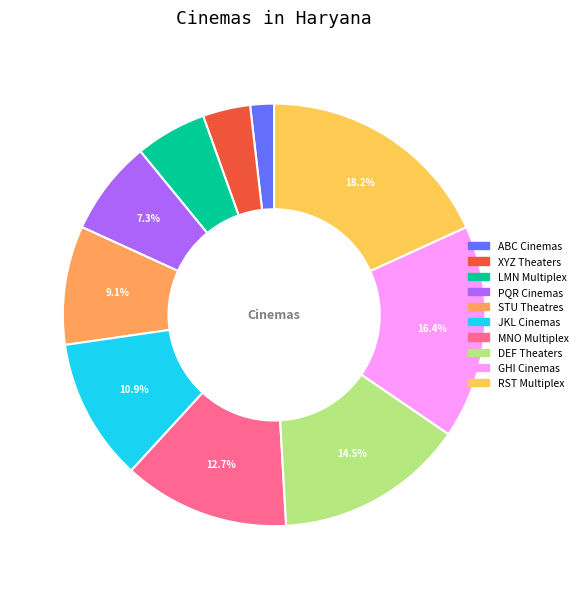

To the nearest percent, what is the difference between the MNO Multiplex and PQR Cinemas slice percentages?

5%